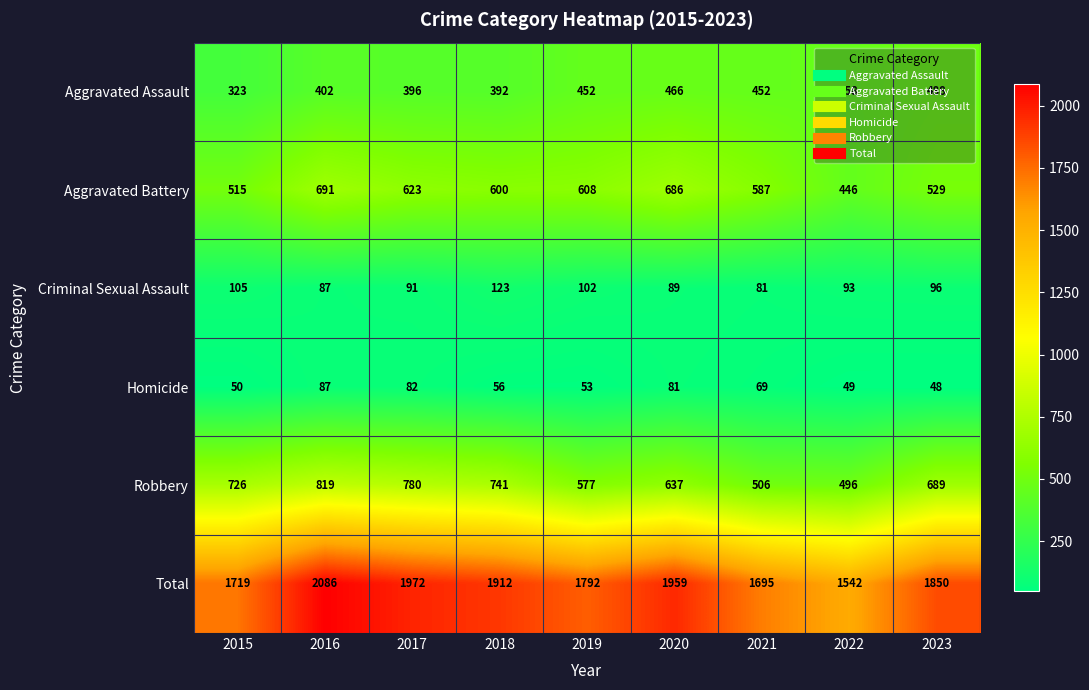

The Criminal Sexual Assault series shows 89 at 2020. True or false?

True